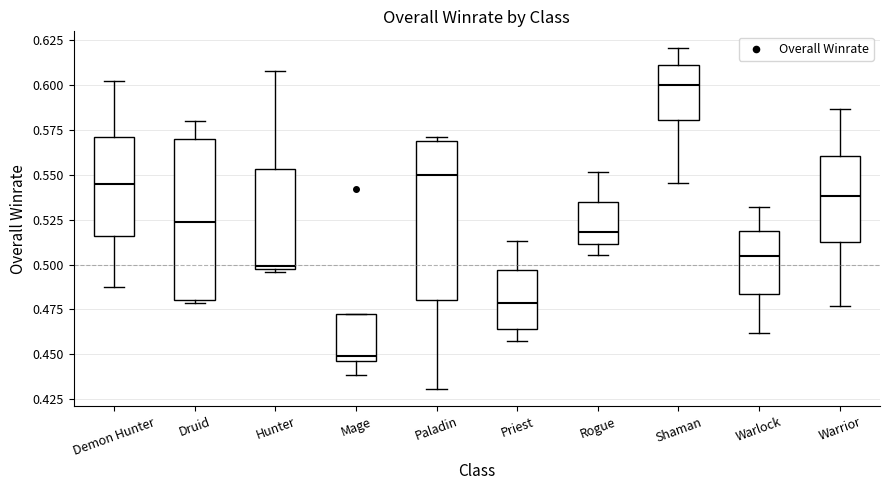

Which box's median line is the highest?

Shaman